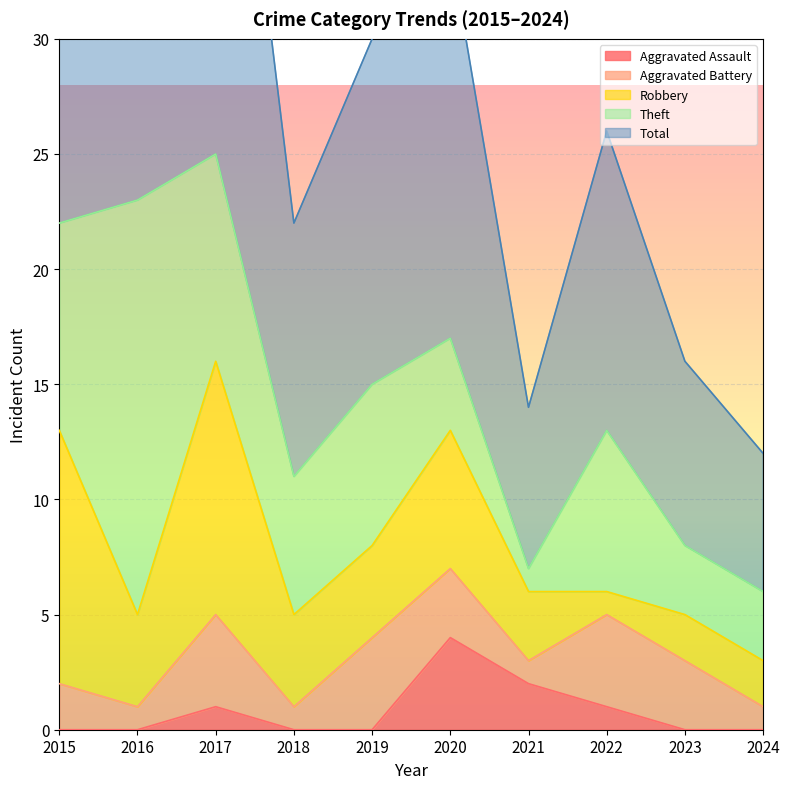

The Aggravated Battery series shows 3 at 2020. True or false?

True